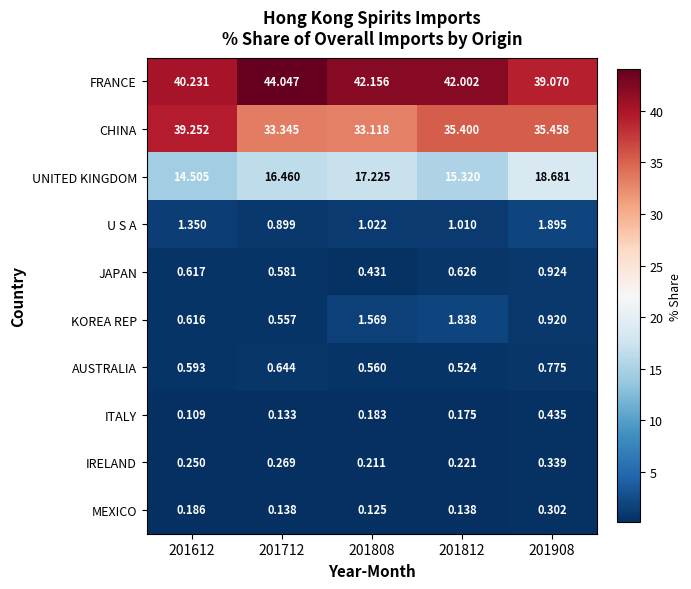

Which series changed the most between 201712 and 201812?

CHINA